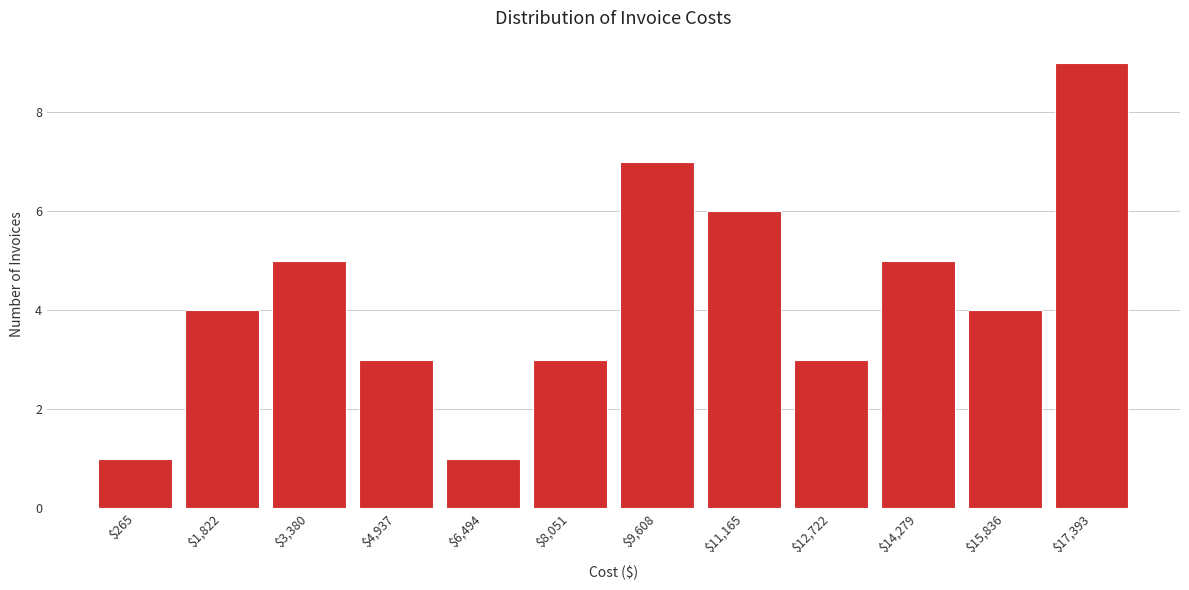

Reading left to right, extract all data points from this chart.

1	4	5	3	1	3	7	6	3	5	4	9